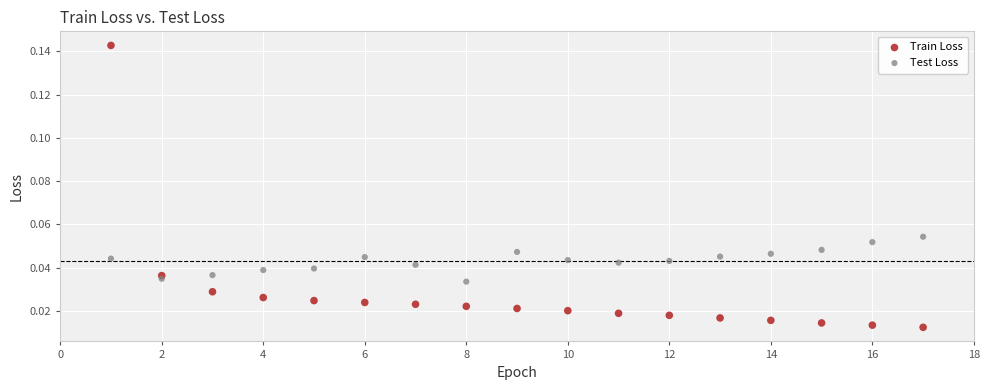

Across all data points, what is the range of X values (max minus min)?

16.0